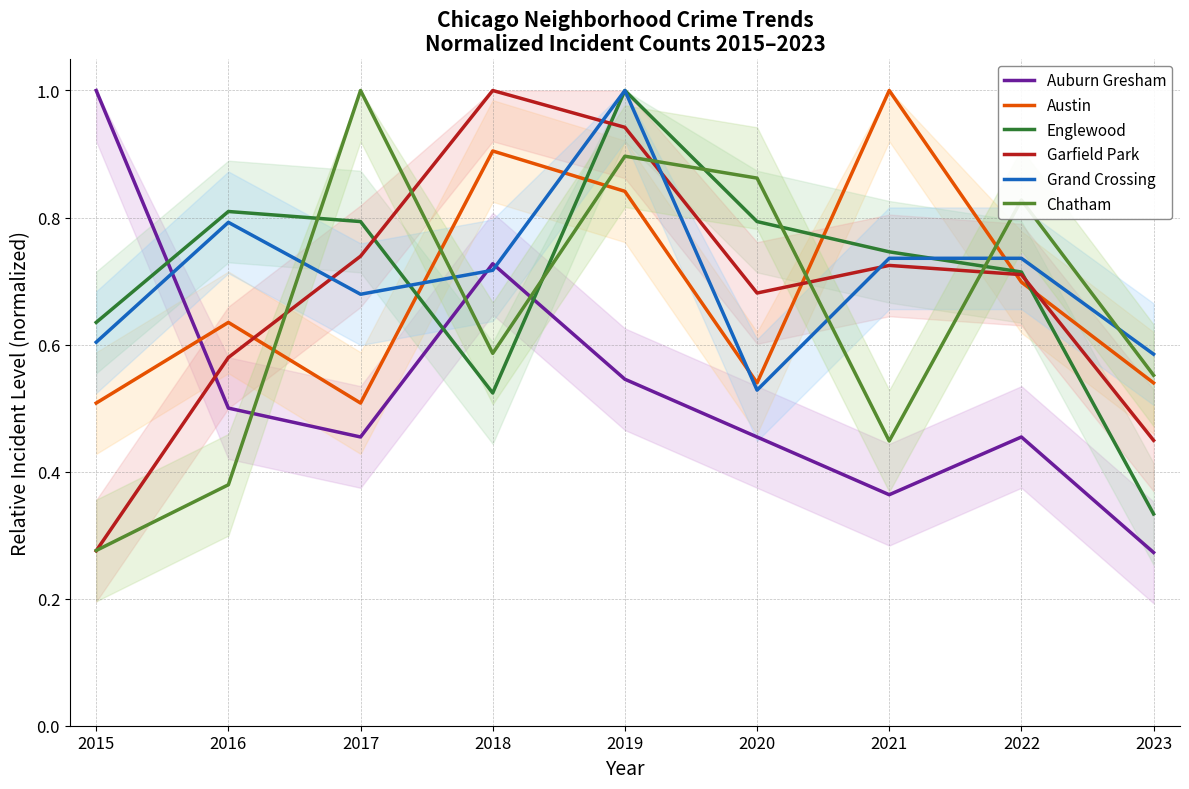

Reading left to right, what are all the values shown in this chart?

Auburn Gresham: 1.0	0.5	0.5	0.7	0.5	0.5	0.4	0.5	0.3
Austin: 0.5	0.6	0.5	0.9	0.8	0.5	1.0	0.7	0.5
Englewood: 0.6	0.8	0.8	0.5	1.0	0.8	0.7	0.7	0.3
Garfield Park: 0.3	0.6	0.7	1.0	0.9	0.7	0.7	0.7	0.4
Grand Crossing: 0.6	0.8	0.7	0.7	1.0	0.5	0.7	0.7	0.6
Chatham: 0.3	0.4	1.0	0.6	0.9	0.9	0.4	0.8	0.6